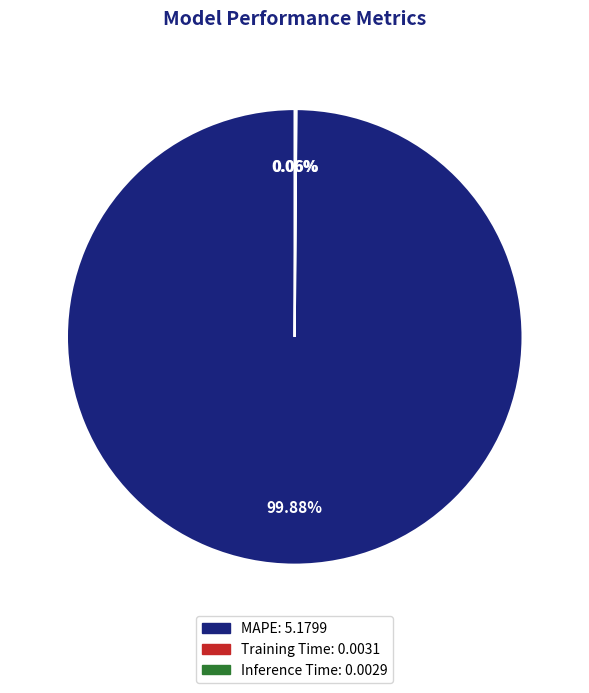

Which category has the biggest portion of the pie?

MAPE